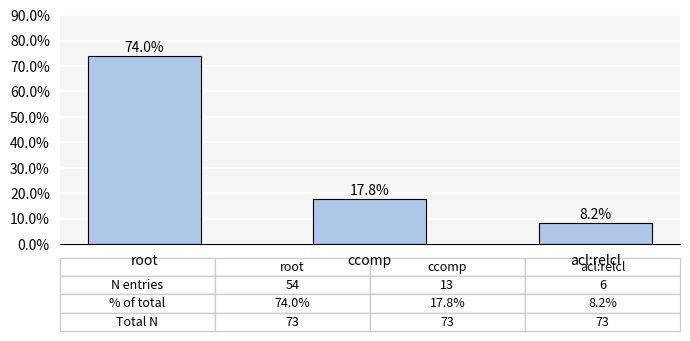

Are the bars grouped side by side (vs. stacked)?

No